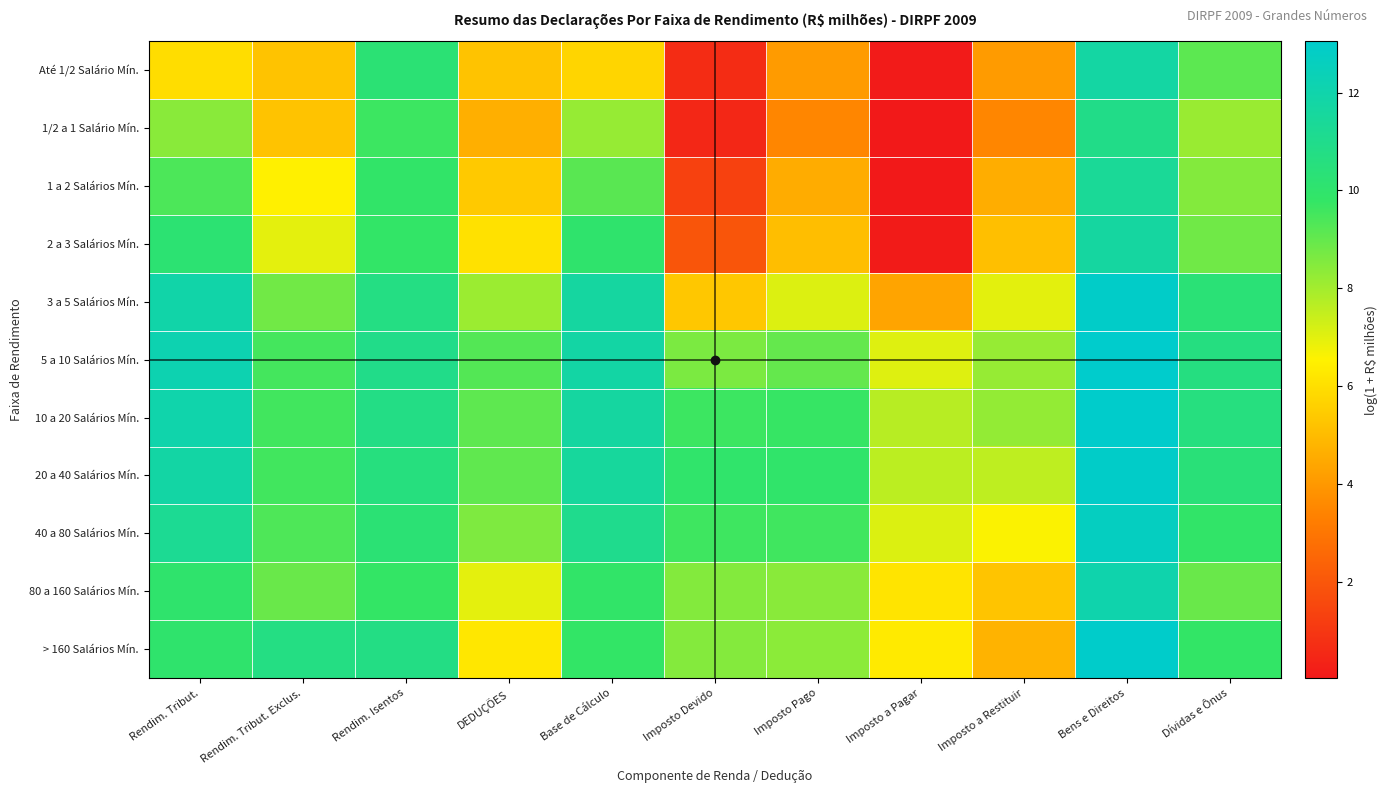

Rank the series by their maximum value, from highest to lowest.

5 a 10 Salários Mín., 10 a 20 Salários Mín., > 160 Salários Mín., 20 a 40 Salários Mín., 3 a 5 Salários Mín., 40 a 80 Salários Mín., 80 a 160 Salários Mín., Até 1/2 Salário Mín., 2 a 3 Salários Mín., 1 a 2 Salários Mín., 1/2 a 1 Salário Mín.